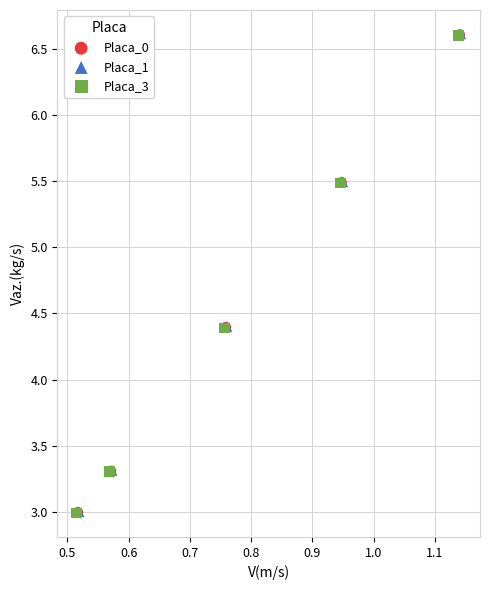

What are all the series names shown in the legend?

Placa_0, Placa_1, Placa_3